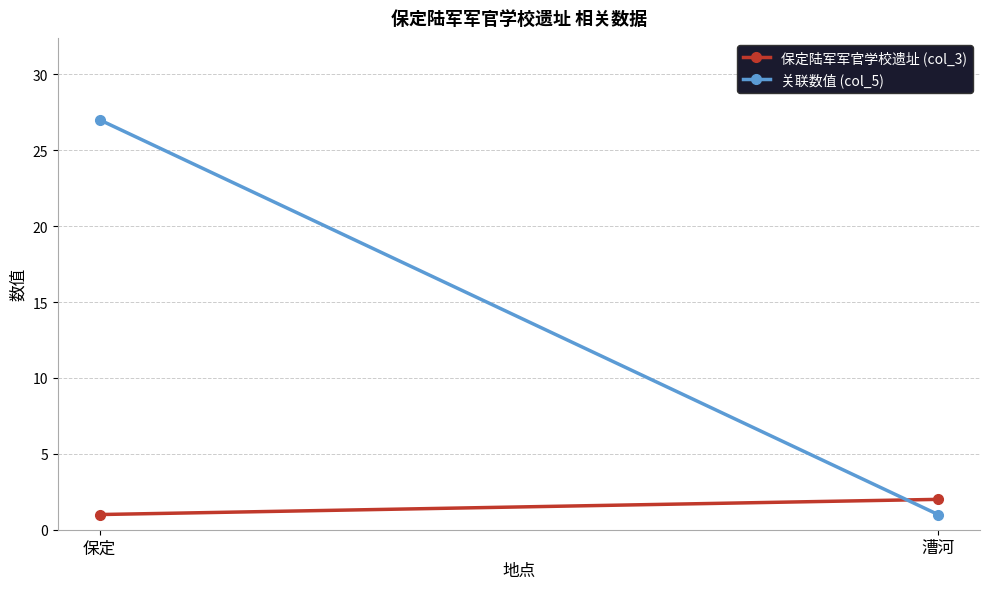

True or false: 关联数值 (col_5) has a value of 0 at 漕河.

False